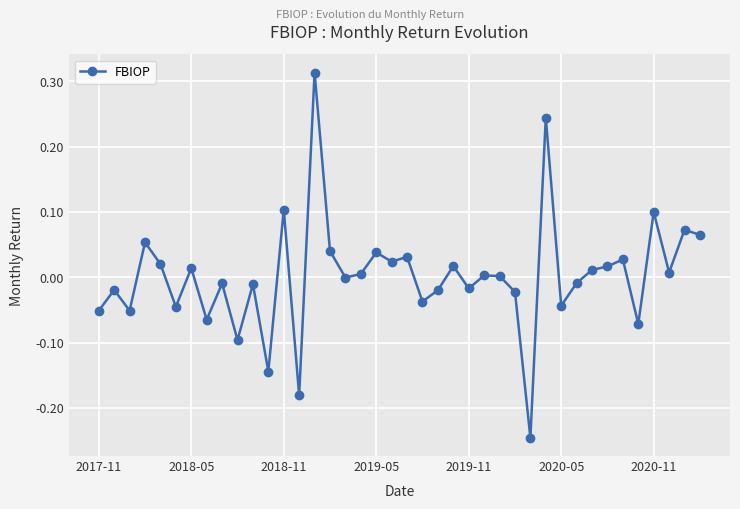

What is the difference between the maximum and minimum values?

0.6